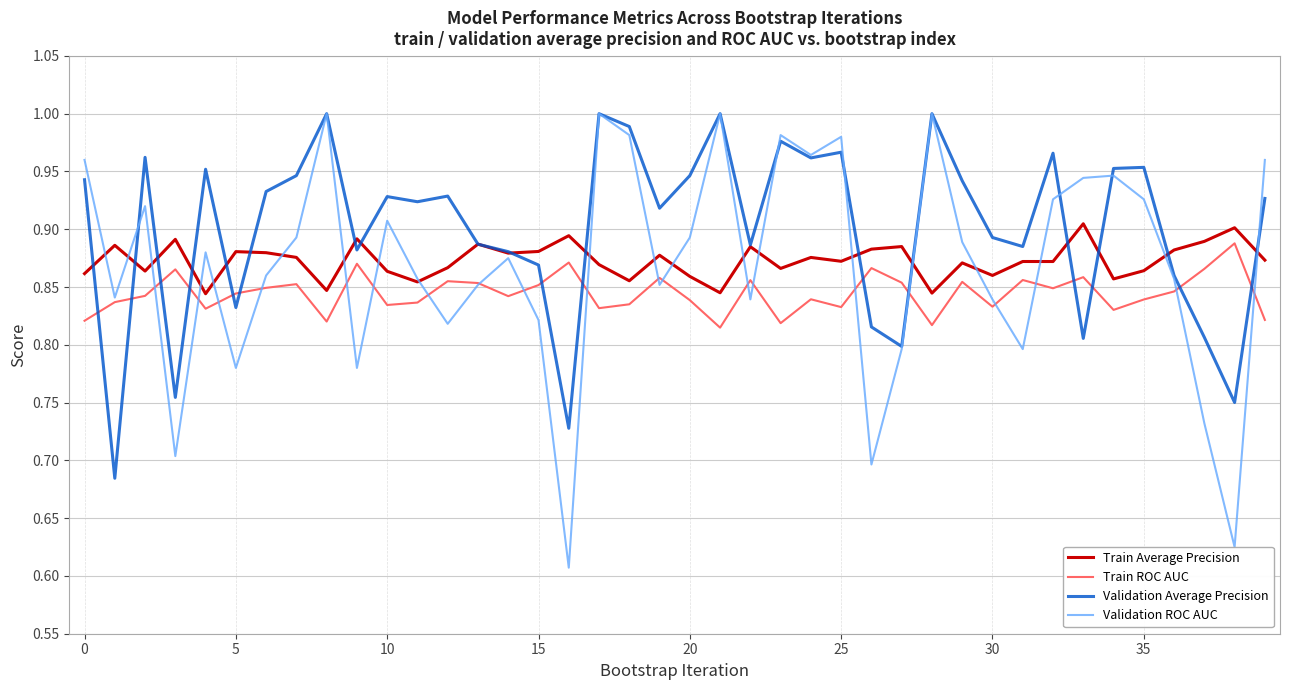

What is the sum of all Validation ROC AUC values?

34.8